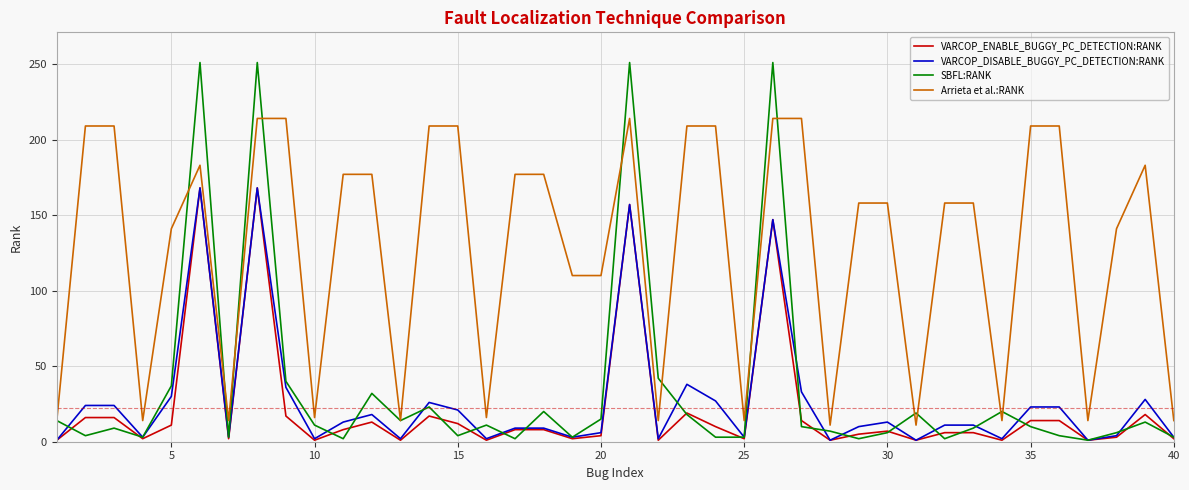

Which series has the largest total across all categories?

Arrieta et al.:RANK